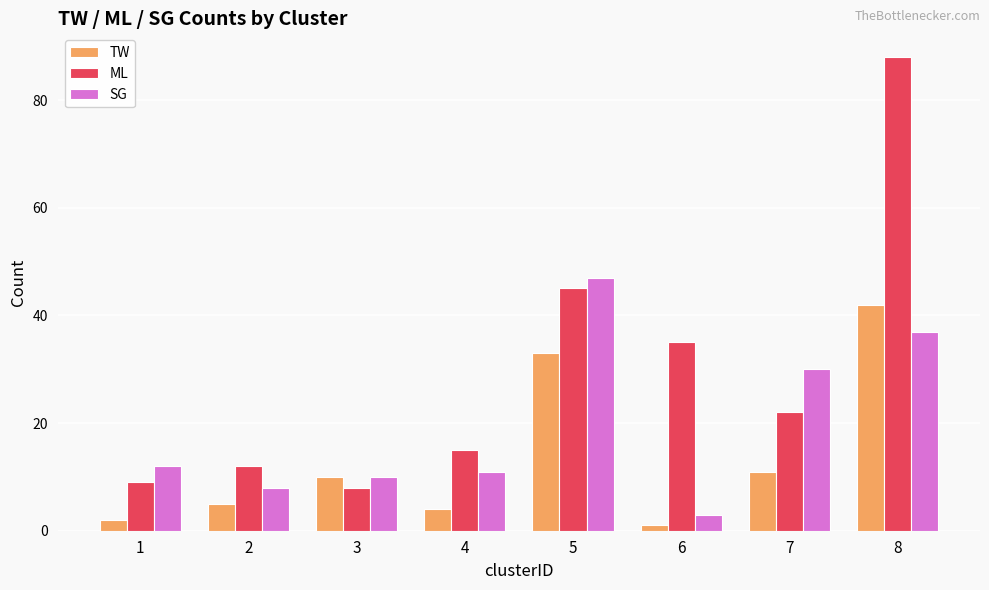

Rank the categories by ML value from lowest to highest.

3, 1, 2, 4, 7, 6, 5, 8